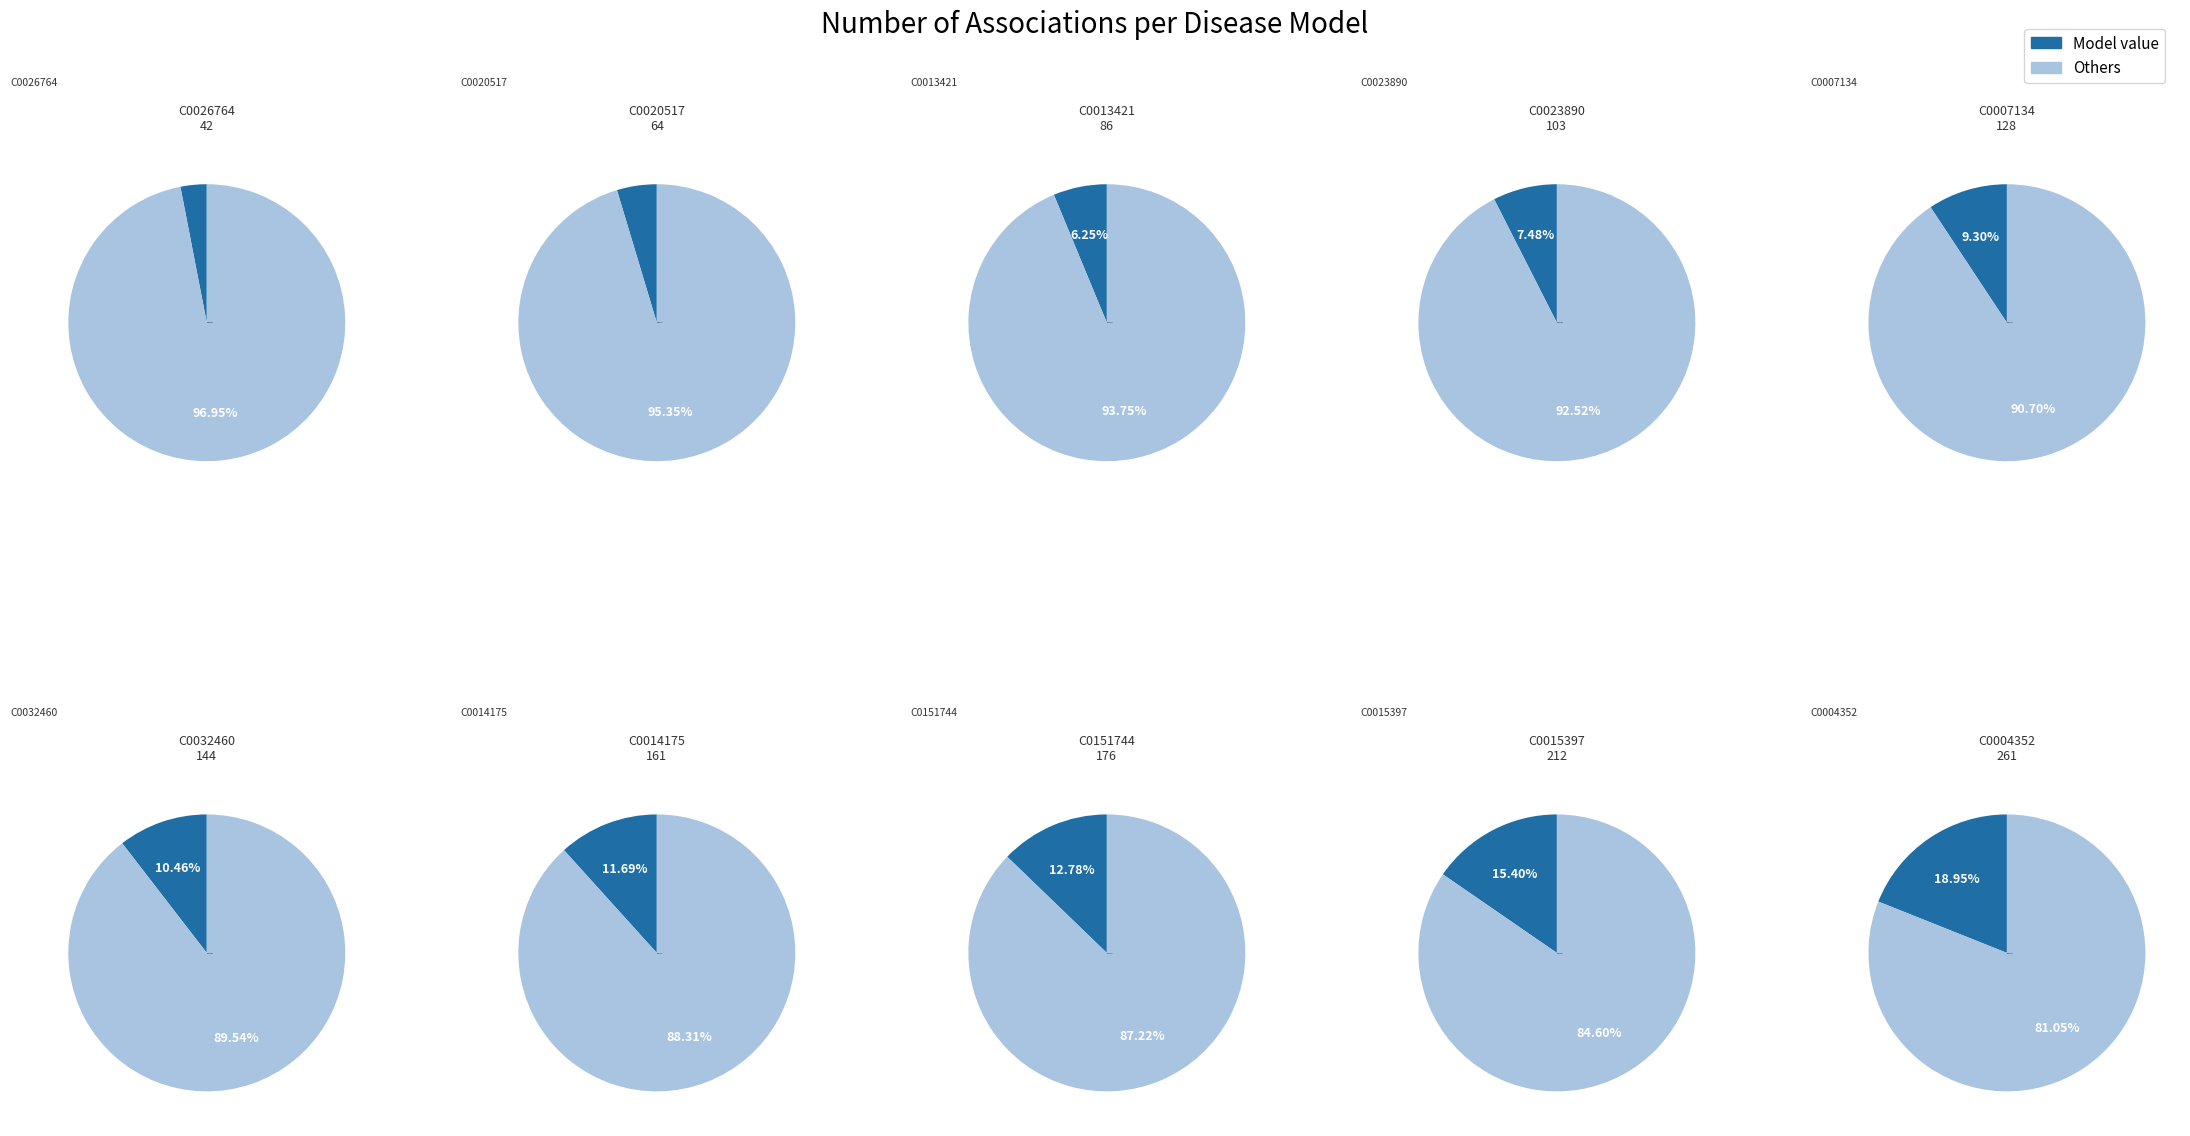

Rank the categories by value from lowest to highest.

C0026764, C0020517, C0013421, C0023890, C0007134, C0032460, C0014175, C0151744, C0015397, C0004352